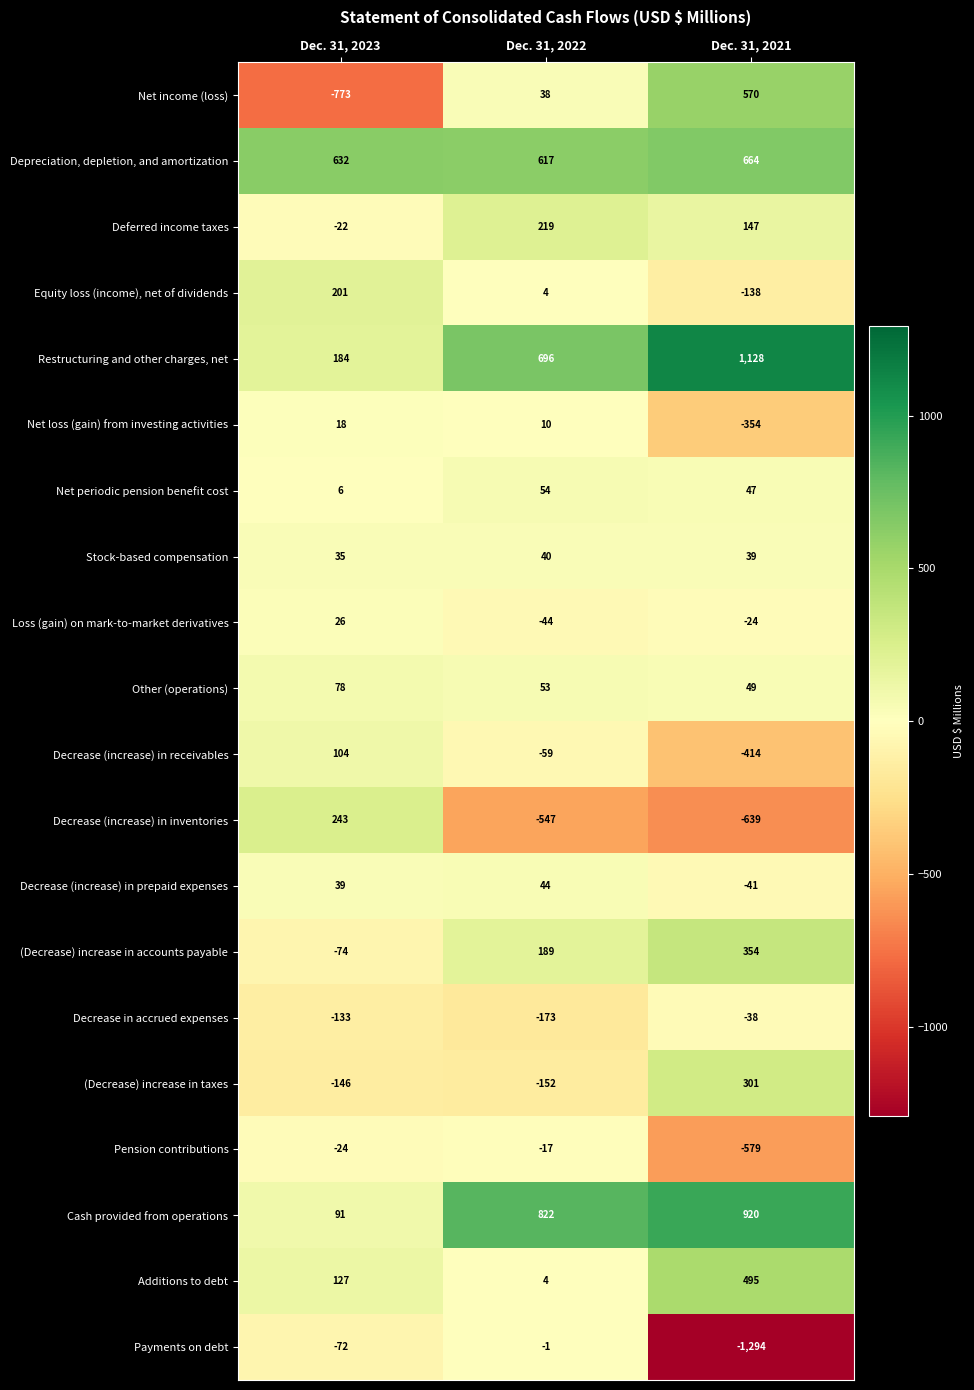

What is the sum of the Pension contributions values at Dec. 31, 2022 and Dec. 31, 2023?

-41